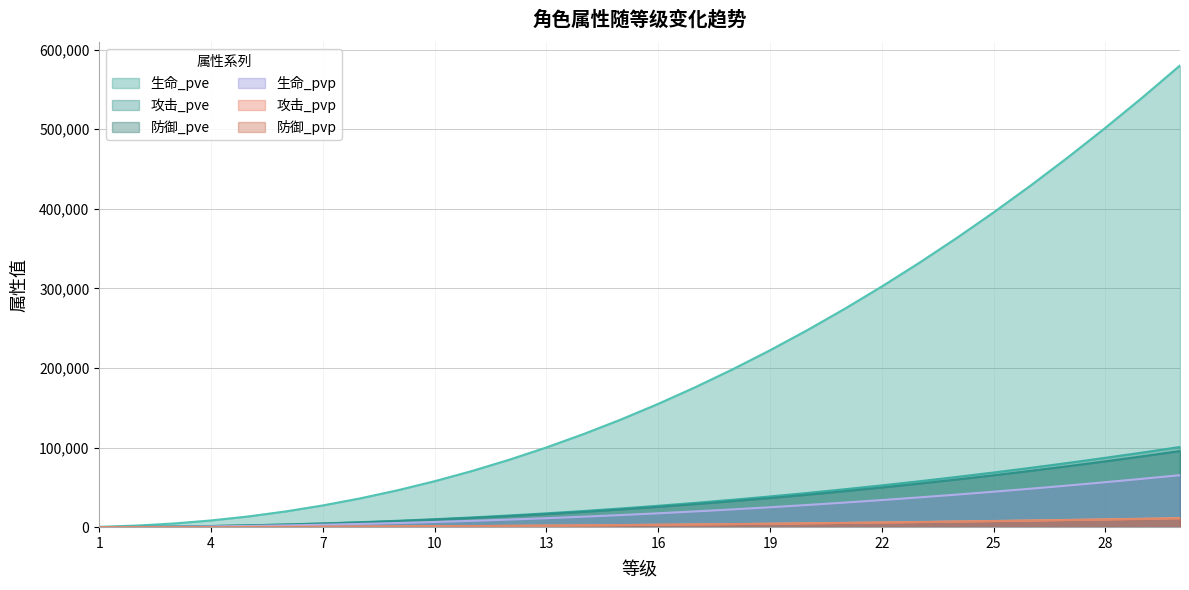

Read the 防御_pvp value at 29.

10240